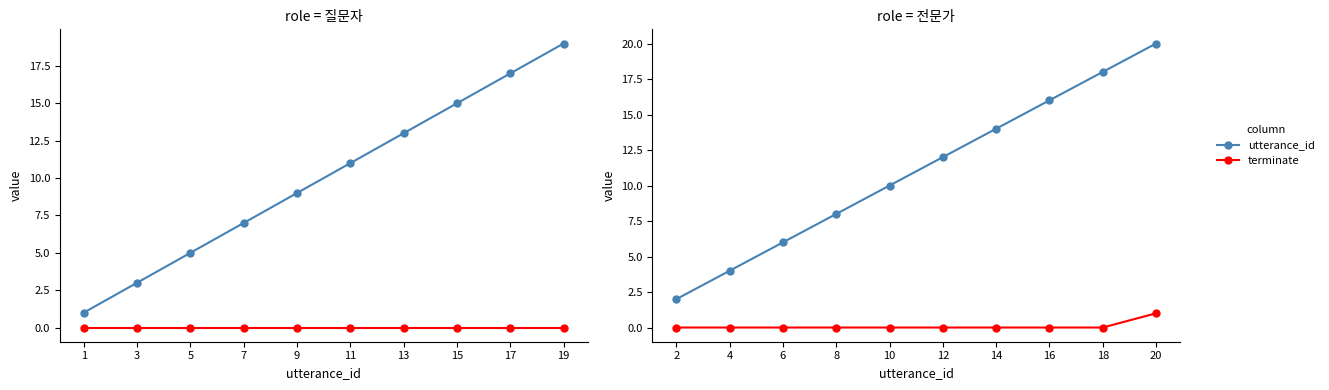

True or false: utterance_id and terminate intersect in this chart.

False